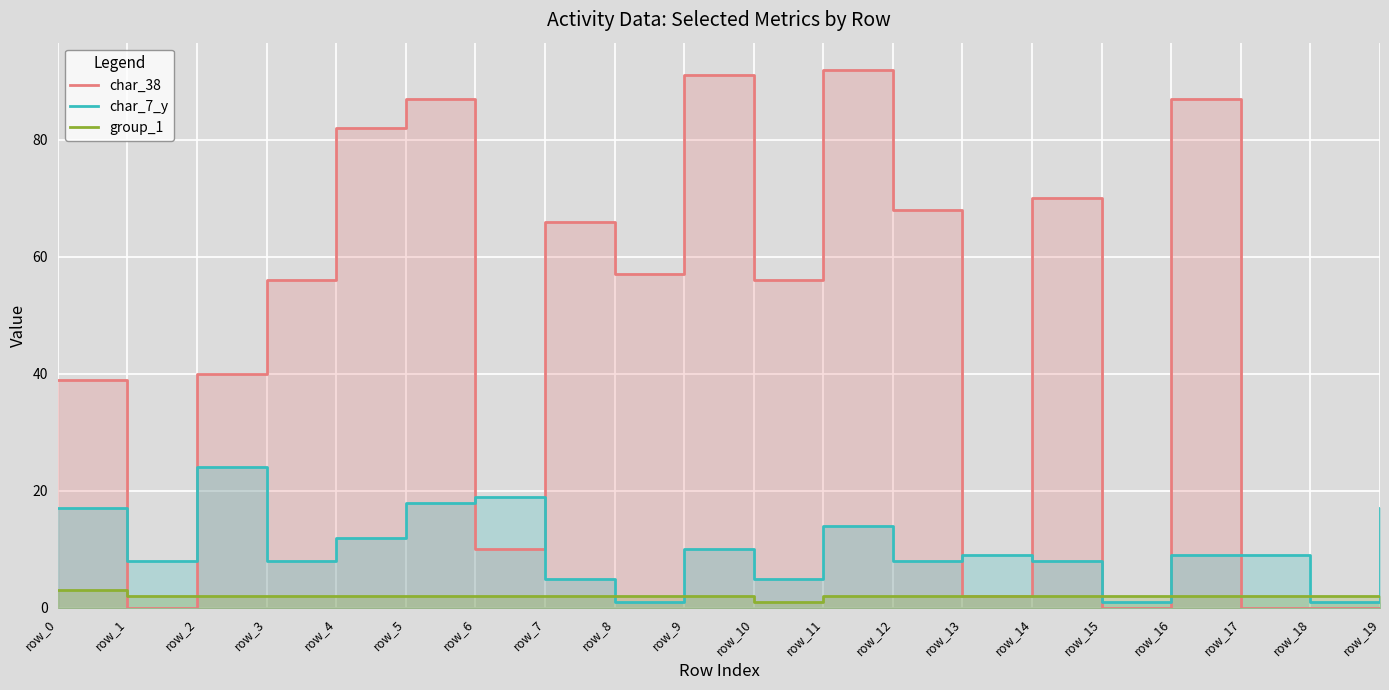

Reading left to right, list all the values displayed in this chart.

char_38: 39	0	40	56	82	87	10	66	57	91	56	92	68	2	70	0	87	0	0	0
char_7_y: 17	8	24	8	12	18	19	5	1	10	5	14	8	9	8	1	9	9	1	17
group_1: 3	2	2	2	2	2	2	2	2	2	1	2	2	2	2	2	2	2	2	2